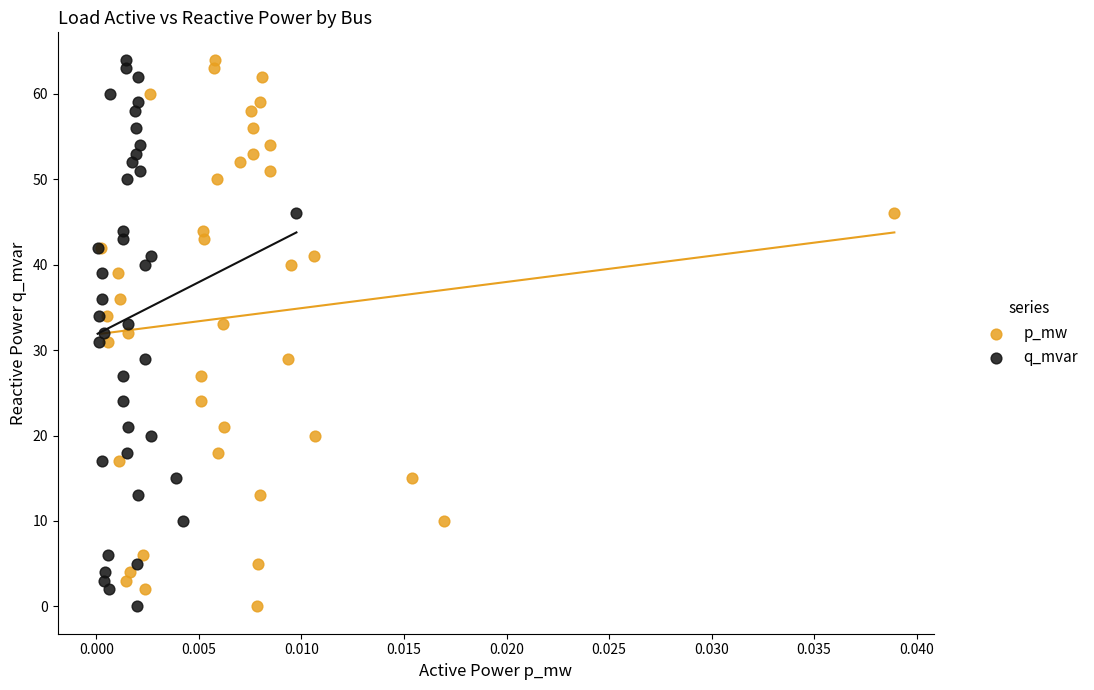

What are all the series names shown in the legend?

p_mw, q_mvar